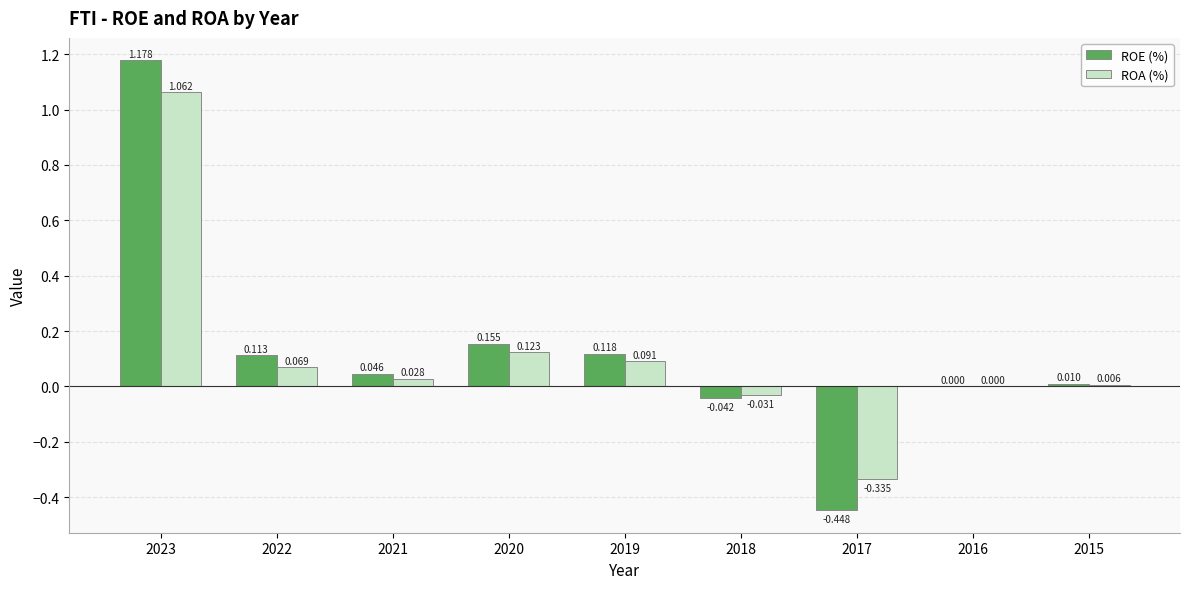

How many groups of bars are there?

9